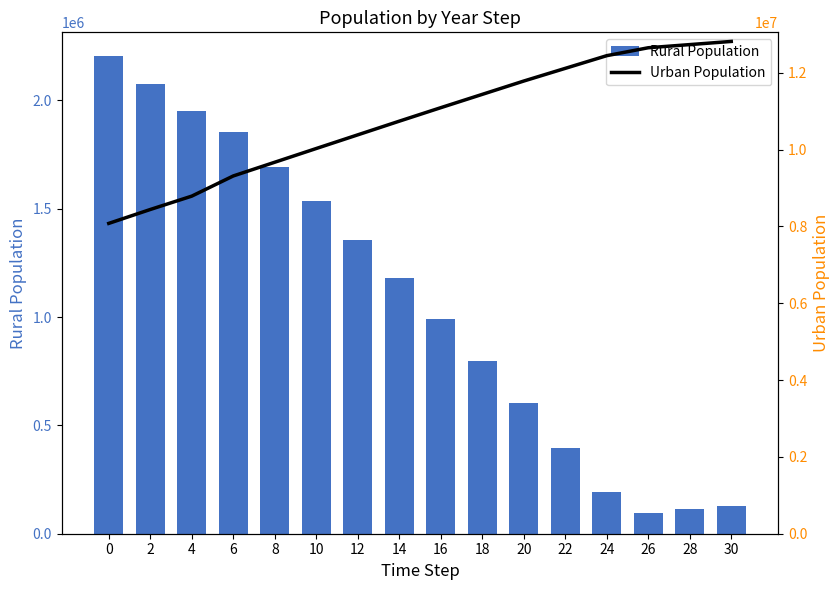

What is the minimum value shown in the chart?

95767.1